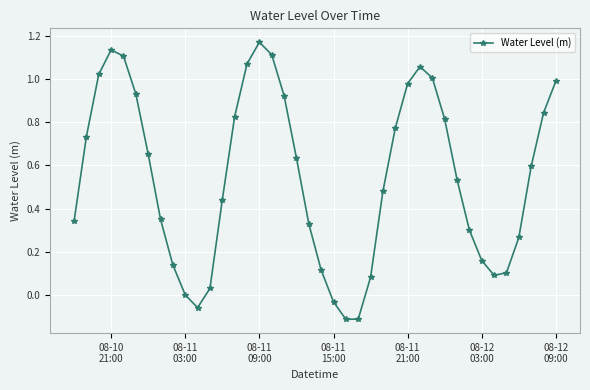

How many interior local valleys (lower than both neighbors) does the data have?

3